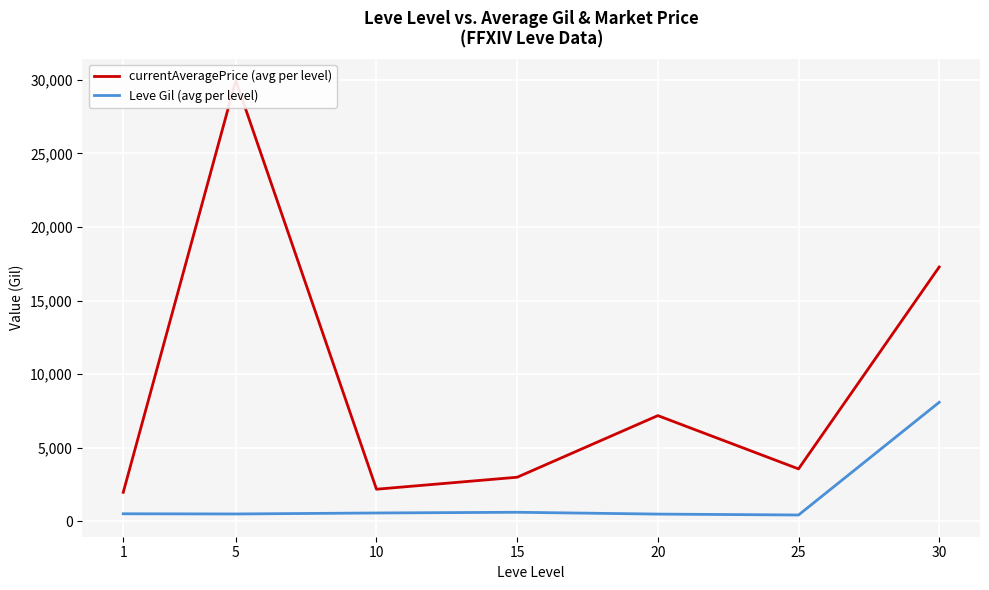

At 25, list the series in order from smallest to largest.

Leve Gil (avg per level), currentAveragePrice (avg per level)